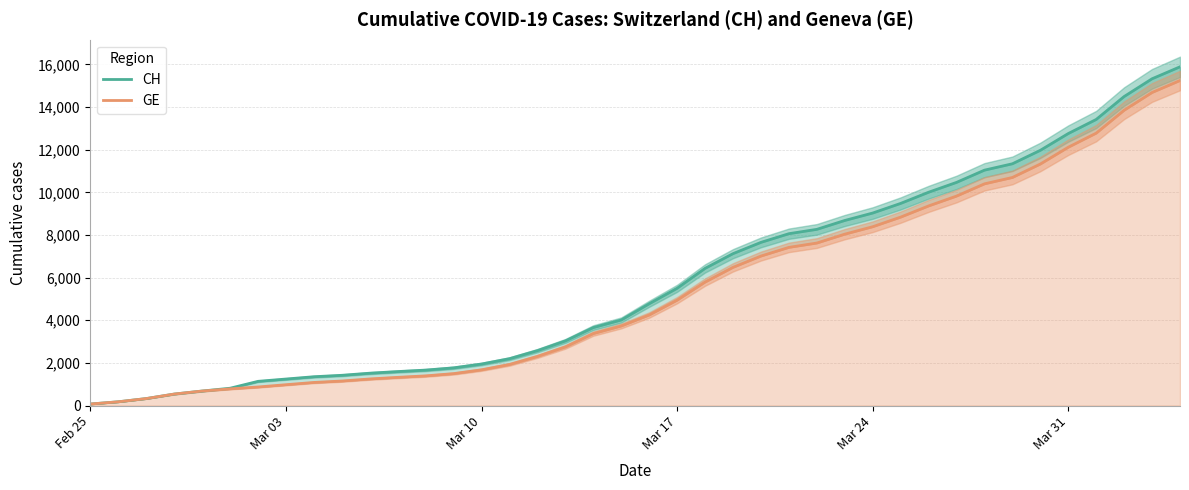

Which label corresponds to the smallest value in the chart?

Feb 25